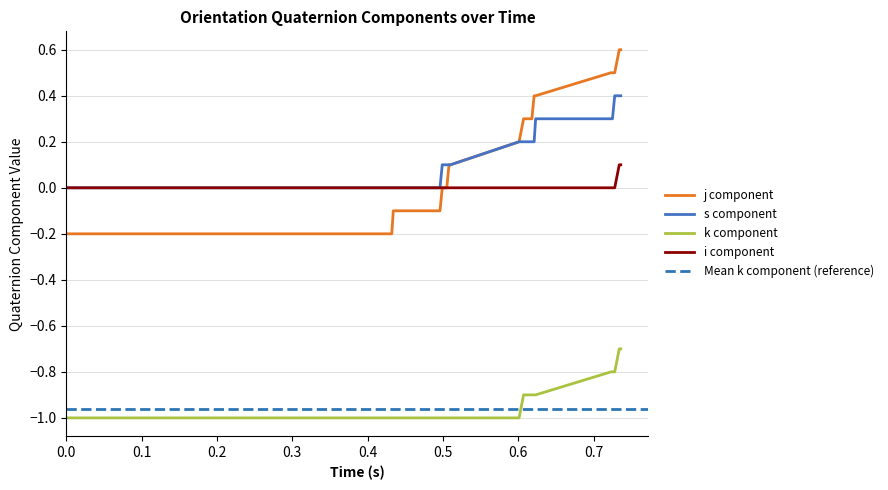

What is the highest value of the j component series?

0.6